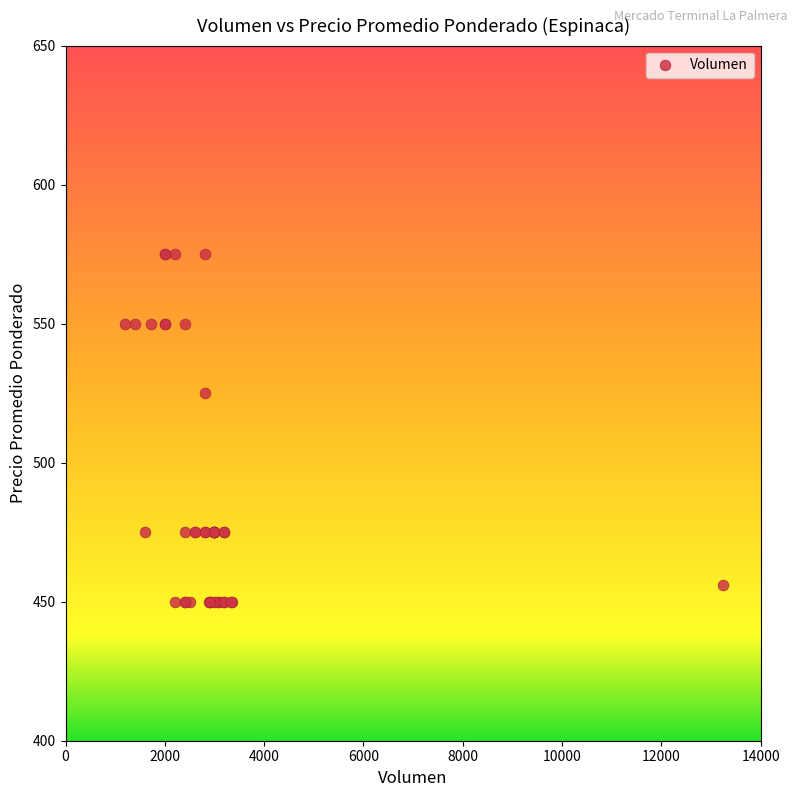

What Y value in the scatter plot is closest to 512?

525